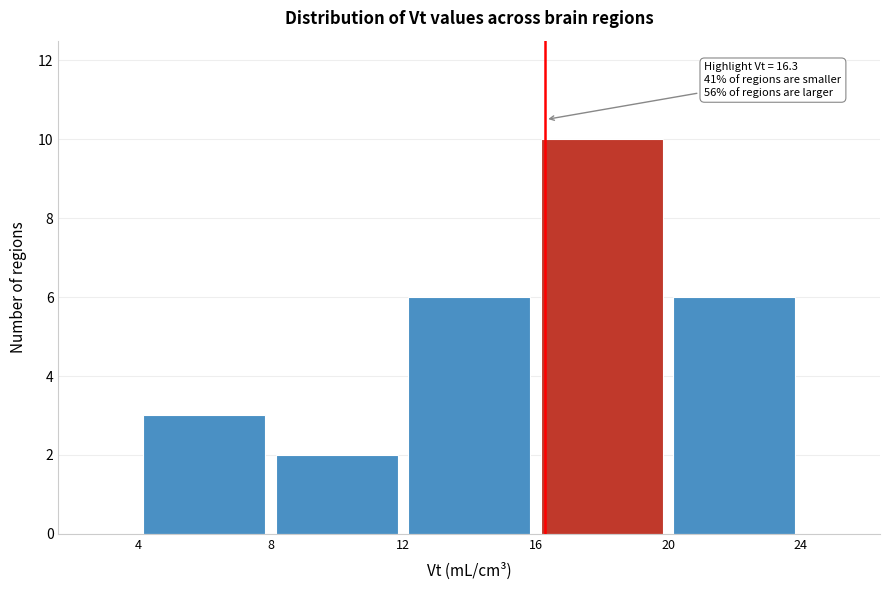

Which range on the x-axis has the tallest bar?

16 to 20